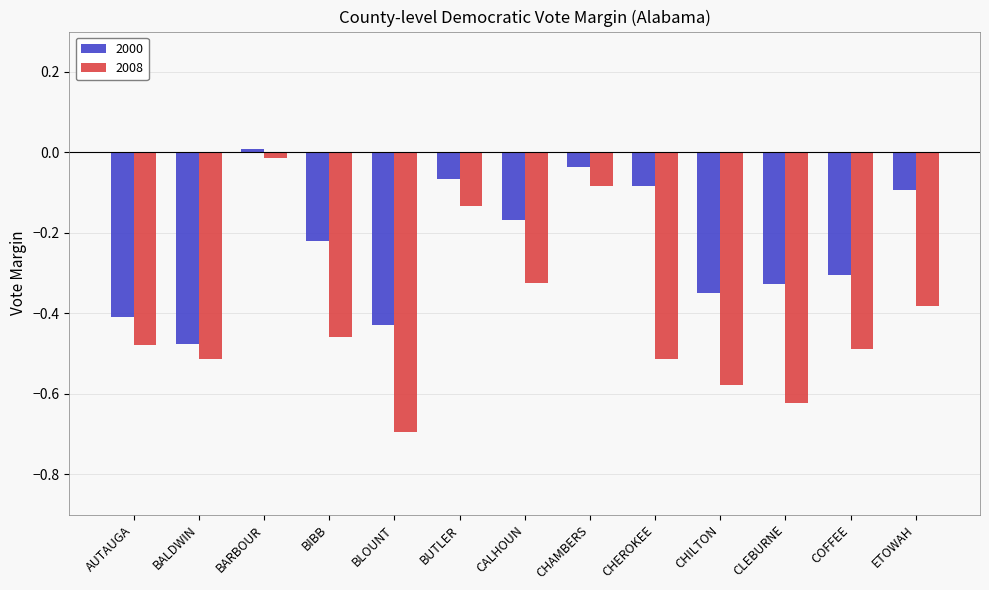

How many values in 2000 are below zero?

12